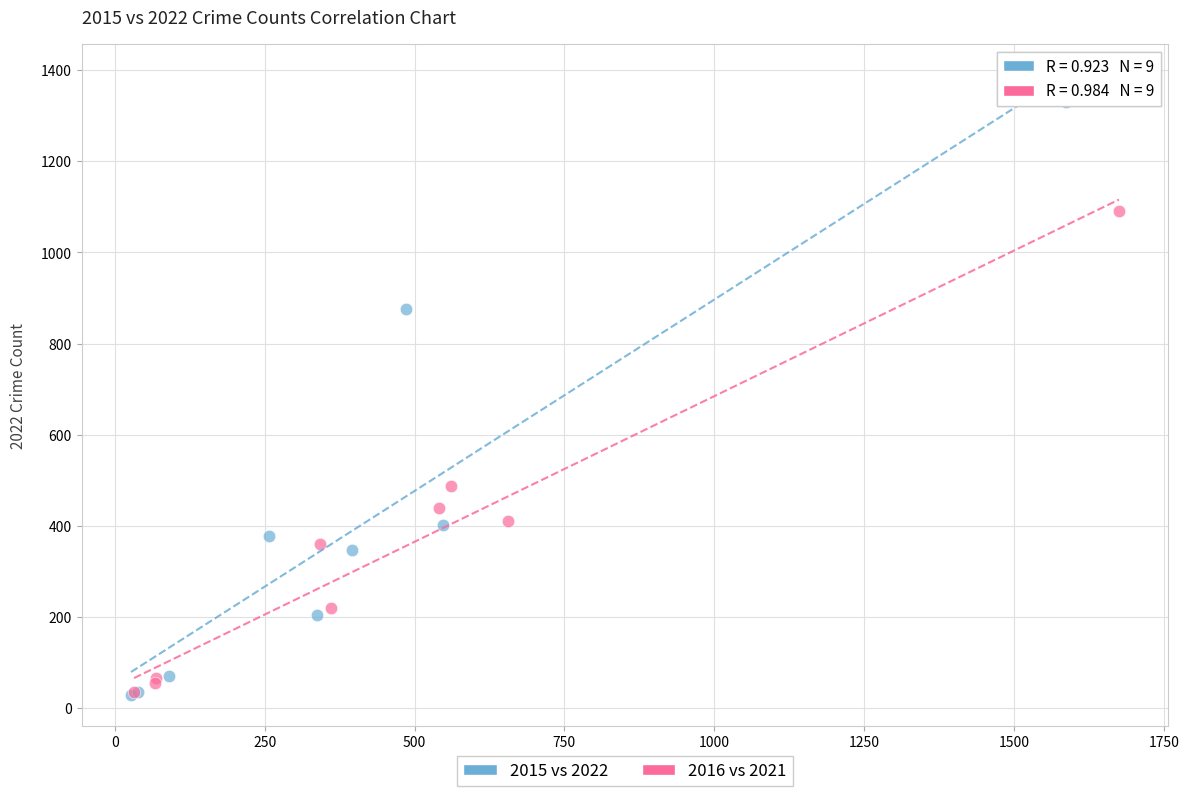

Which series has the widest spread of Y values?

2015 vs 2022